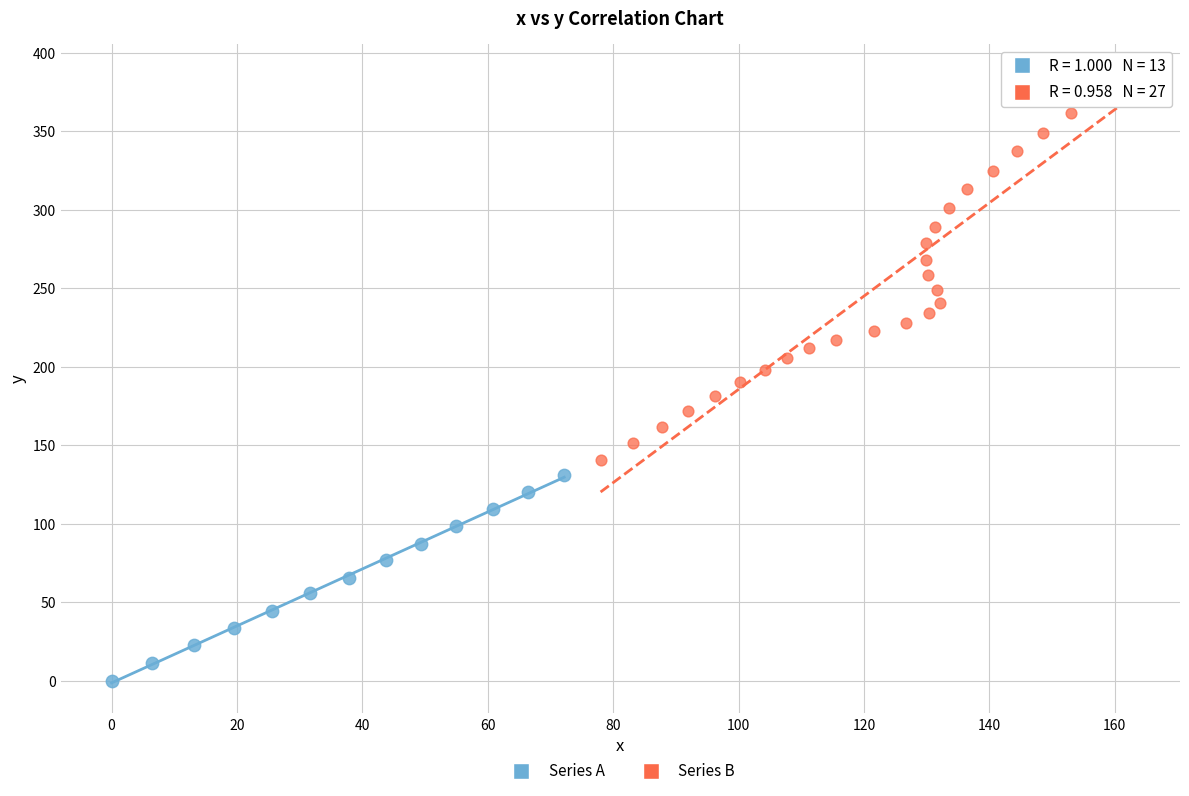

Which series contains the highest Y value?

Series B